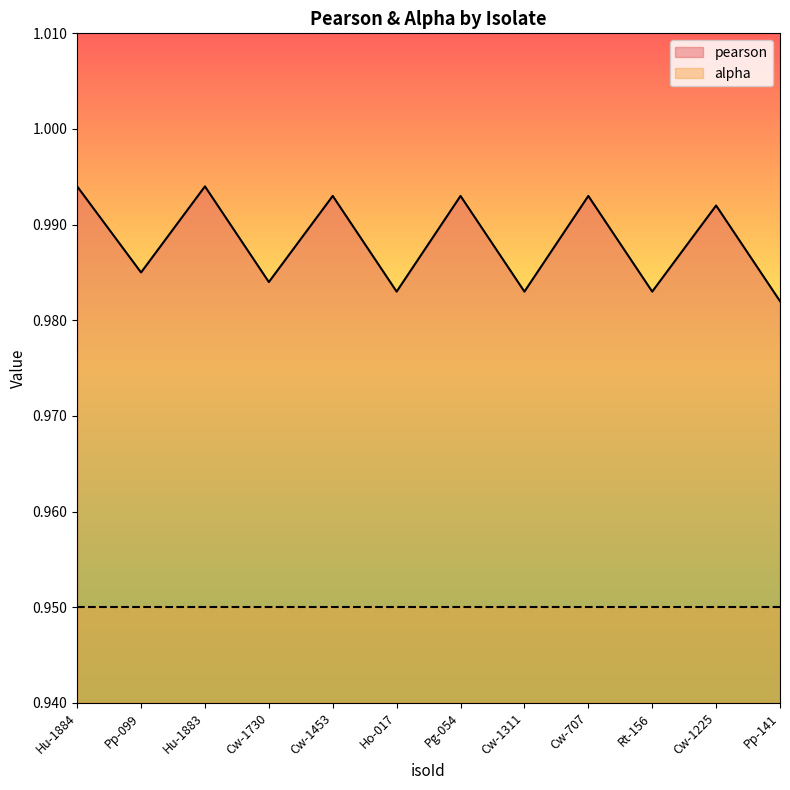

List the labels in order of value, largest first.

Hu-1884, Hu-1883, Cw-1453, Pg-054, Cw-707, Cw-1225, Pp-099, Cw-1730, Ho-017, Cw-1311, Rt-156, Pp-141